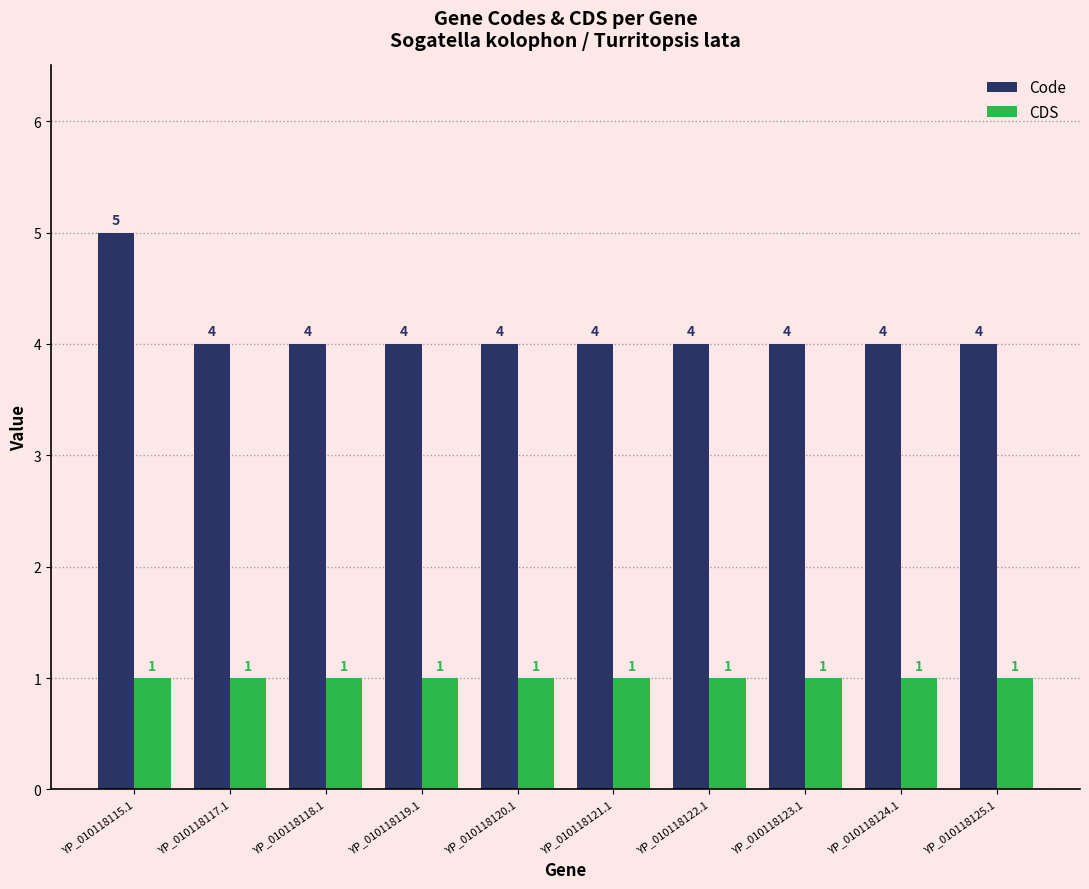

Which category has the highest value across all series?

YP_010118115.1